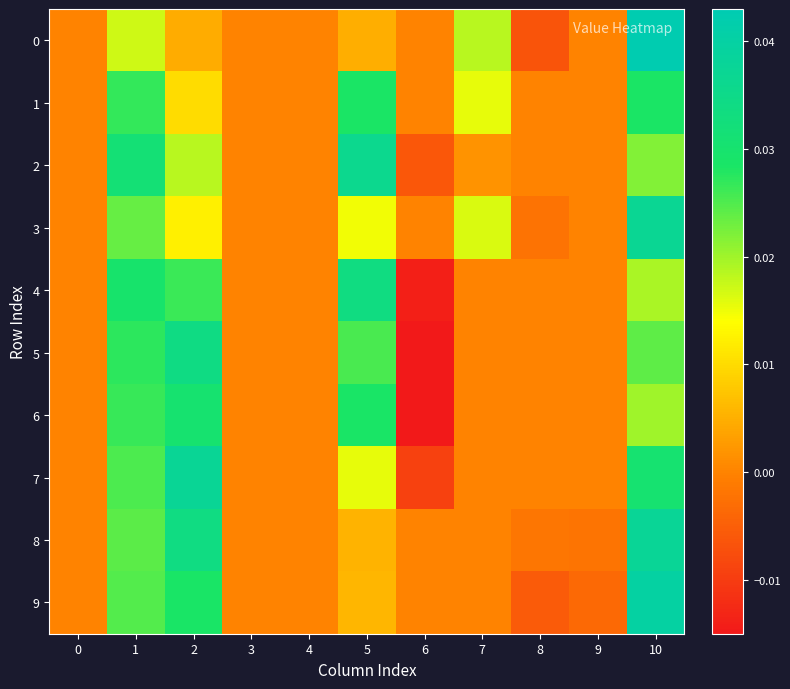

At how many categories does at least one series exceed 0?

5